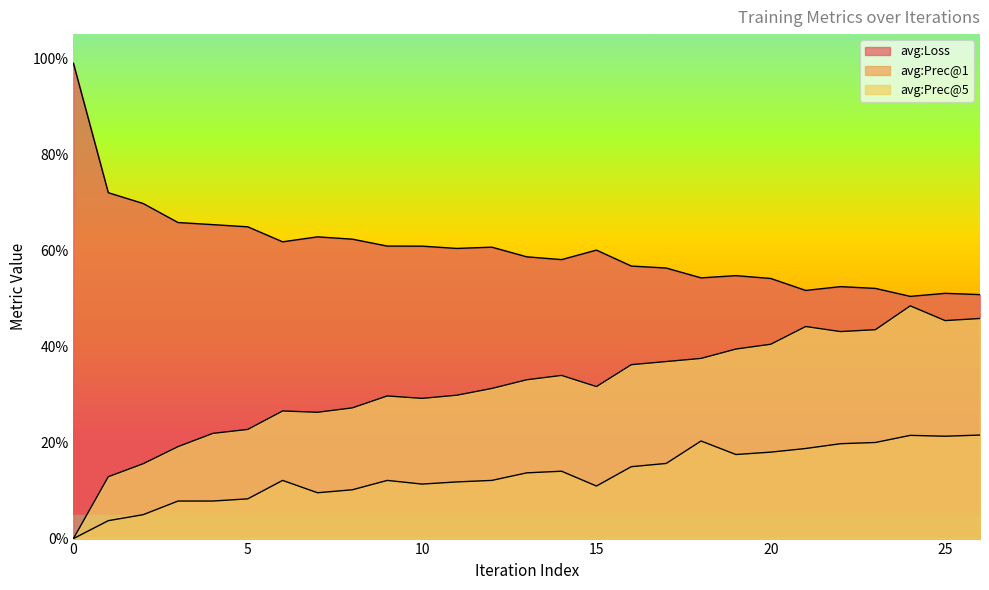

True or false: avg:Prec@1 has a value of 3.7 at 1.

True